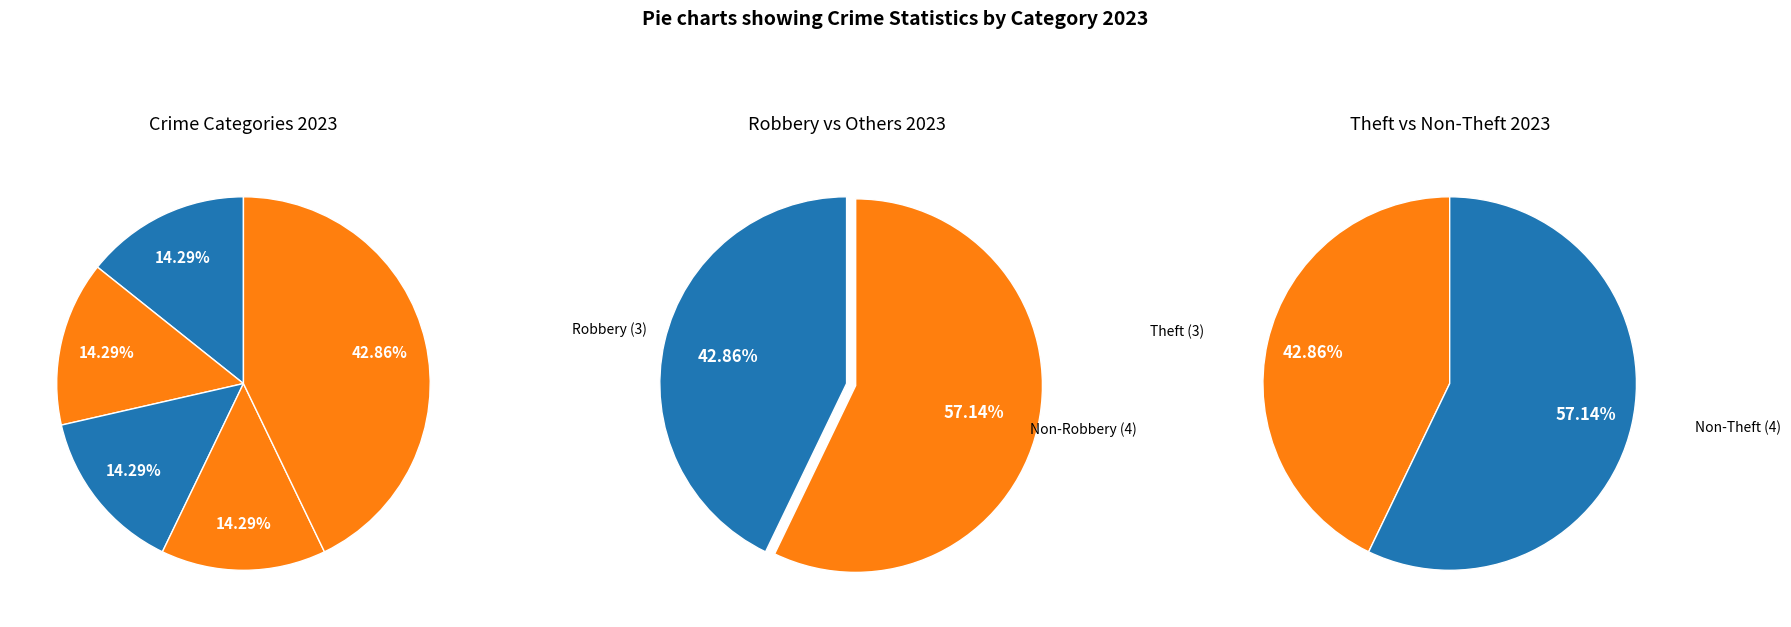

Combined, do Aggravated Assault and Motor Vehicle Theft account for over 50%?

No